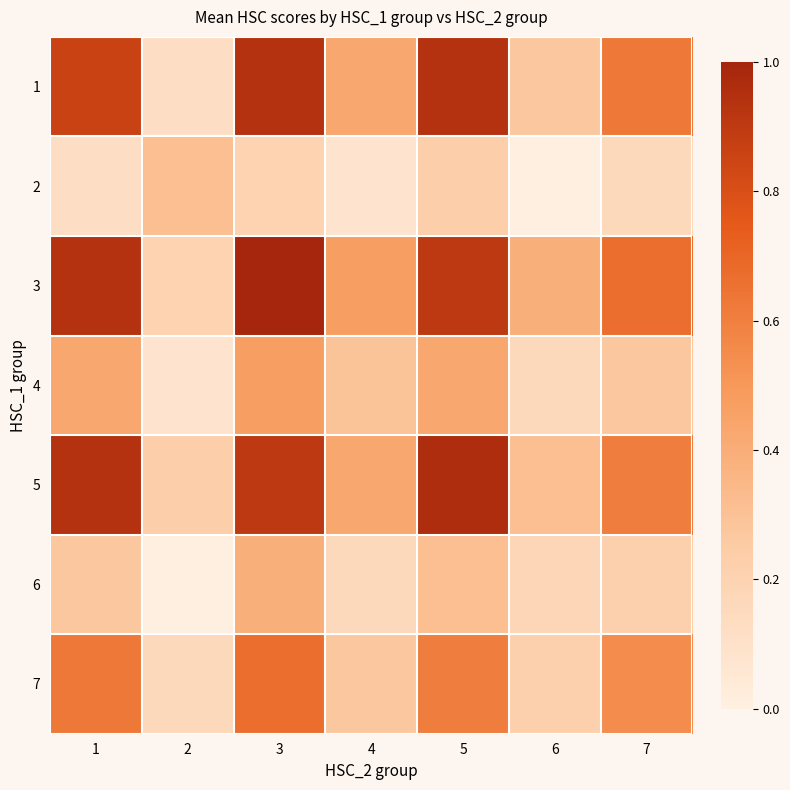

Reading left to right, transcribe all the data shown in this chart.

1: 1=0.9	2=0.1	3=0.9	4=0.4	5=0.9	6=0.3	7=0.6
2: 1=0.1	2=0.3	3=0.2	4=0.1	5=0.2	6=0.0	7=0.2
3: 1=0.9	2=0.2	3=1.0	4=0.5	5=0.9	6=0.4	7=0.7
4: 1=0.4	2=0.1	3=0.5	4=0.3	5=0.4	6=0.2	7=0.3
5: 1=0.9	2=0.2	3=0.9	4=0.4	5=1.0	6=0.3	7=0.6
6: 1=0.3	2=0.0	3=0.4	4=0.2	5=0.3	6=0.2	7=0.2
7: 1=0.6	2=0.2	3=0.7	4=0.3	5=0.6	6=0.2	7=0.5